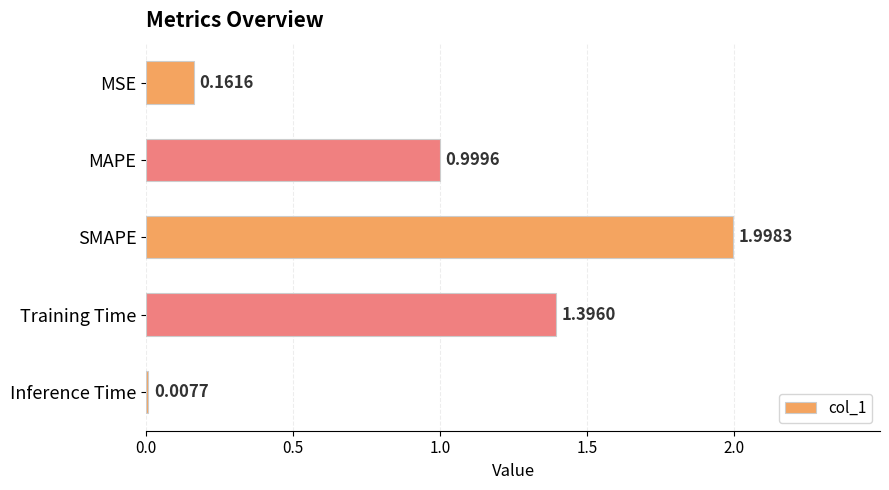

Does the chart contain stacked bars?

No